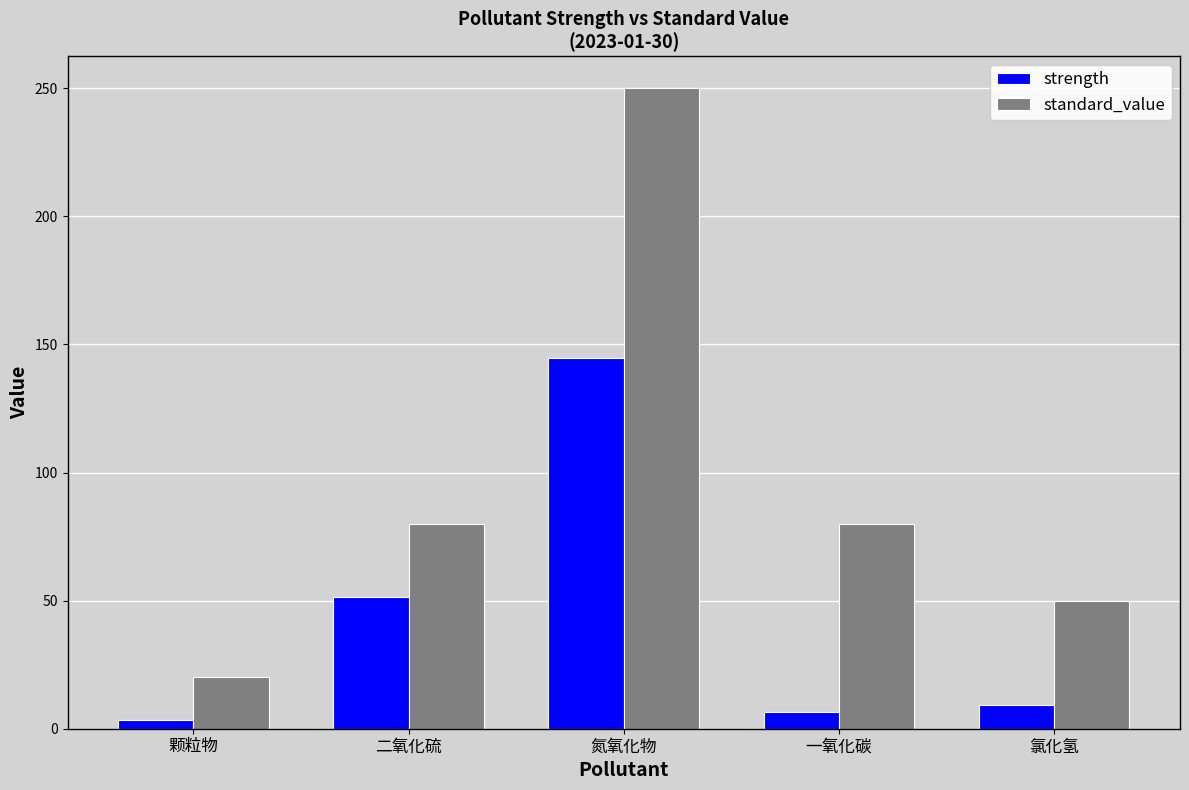

What is the sum of all standard_value values?

480.0